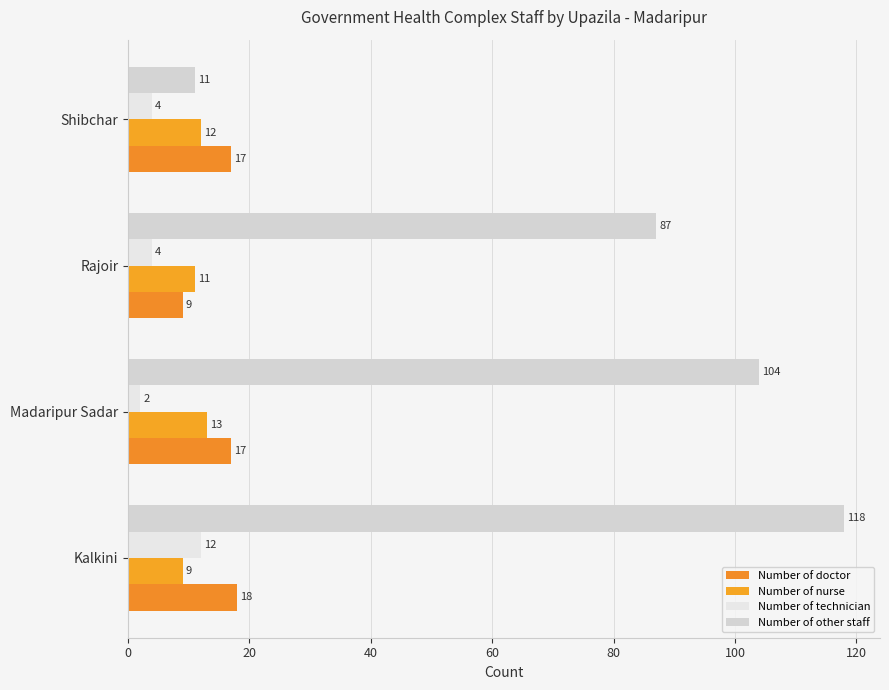

At which category does the chart reach its minimum across all series?

Madaripur Sadar